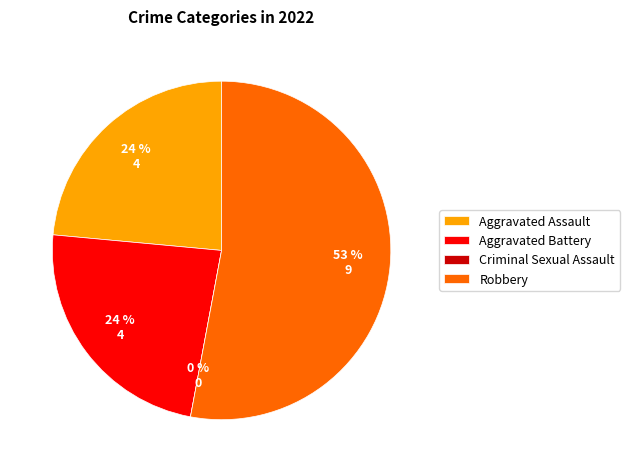

What is the change in value from Criminal Sexual Assault to Robbery?

+9